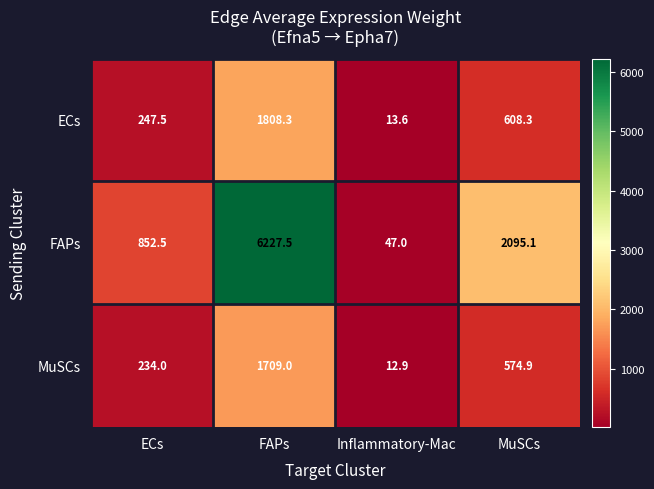

True or false: MuSCs has a value of 1709.0 at FAPs.

True